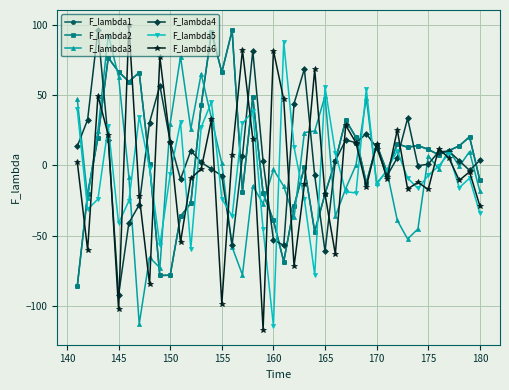

List the series in order of their peak value, lowest first.

F_lambda5, F_lambda3, F_lambda1, F_lambda2, F_lambda4, F_lambda6